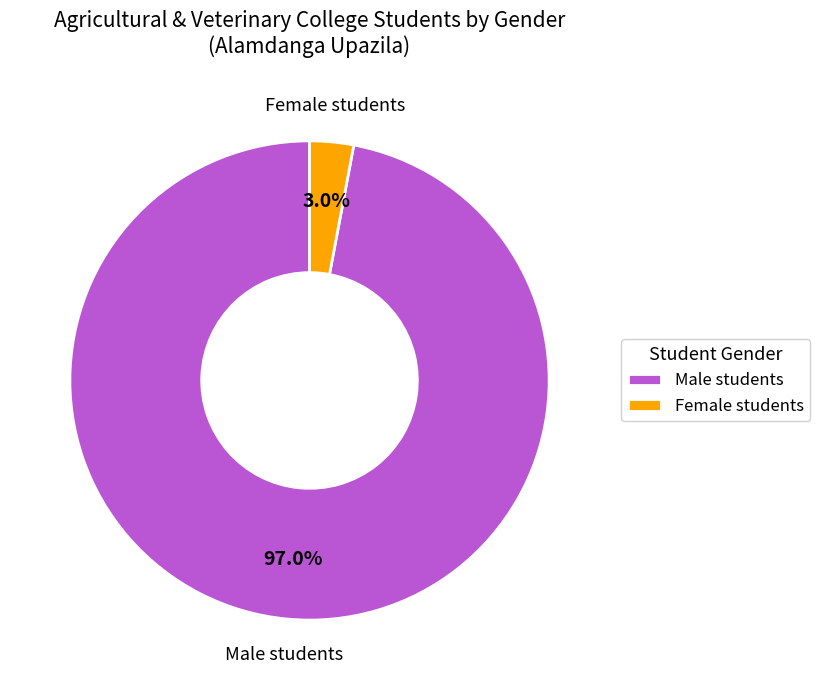

What percentage is NOT represented by Female students?

97.0%